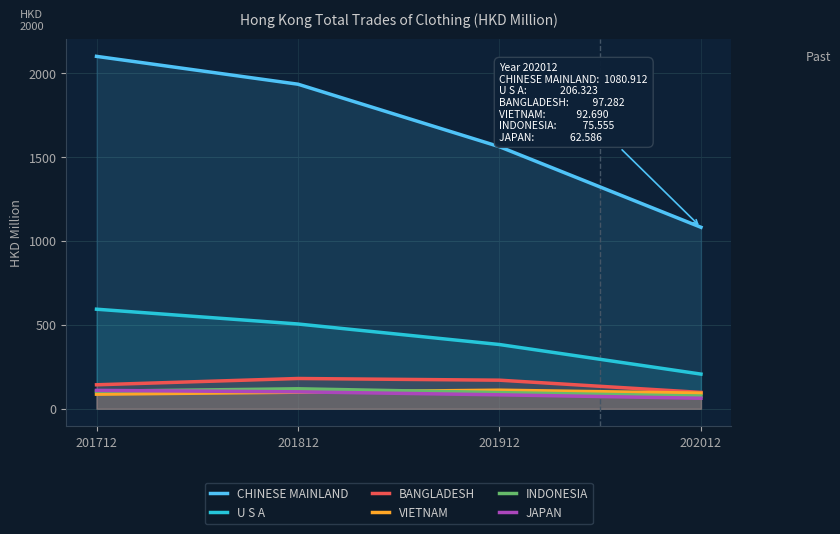

Which series ends up on top after the final intersection of VIETNAM and INDONESIA?

VIETNAM